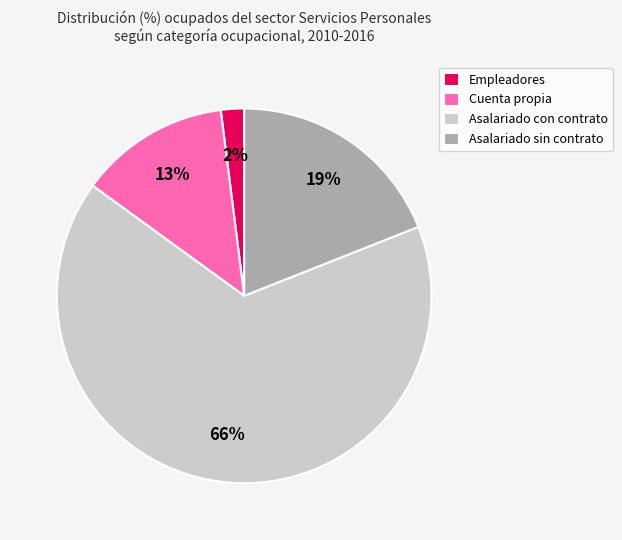

What is the ratio of the value at Empleadores to the value at Asalariado sin contrato?

0.1